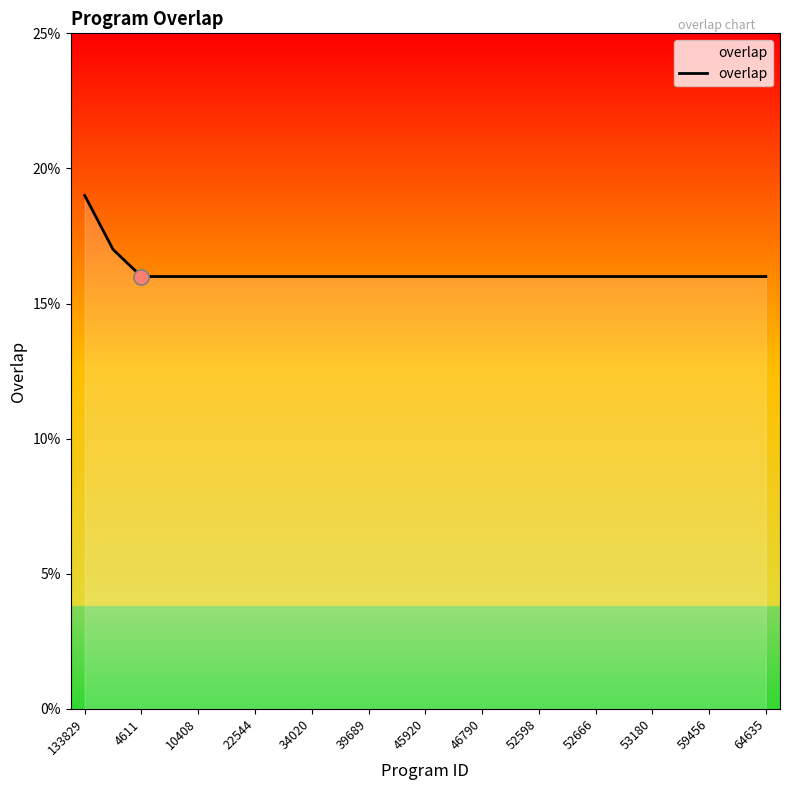

What is the smallest value displayed?

16